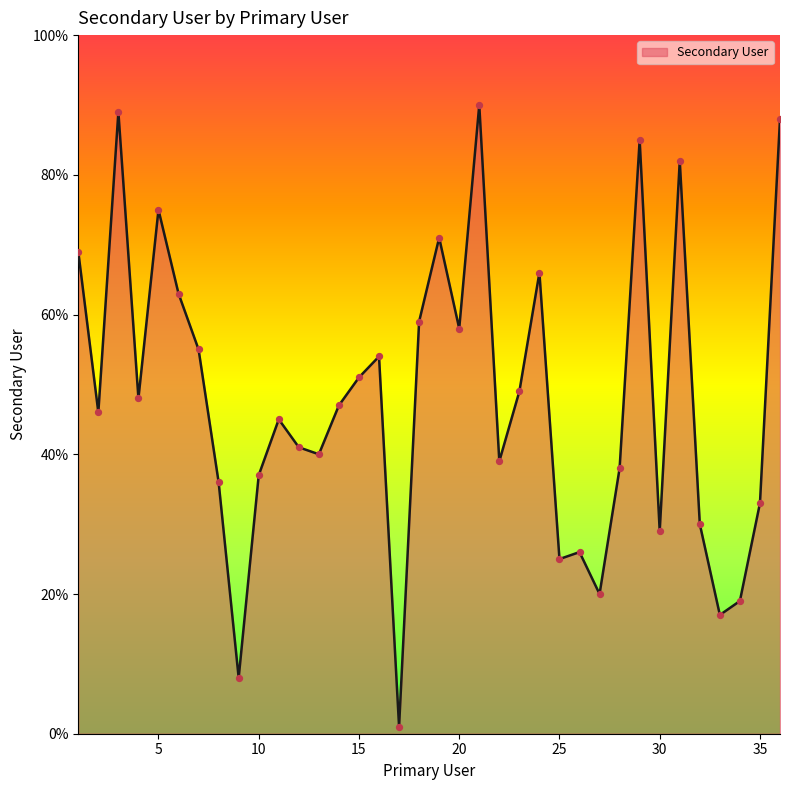

What is the greatest value displayed?

90